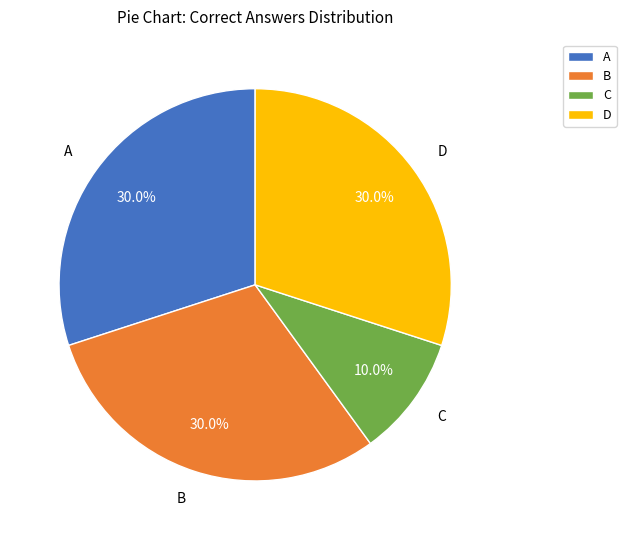

Which slice is the smallest?

C